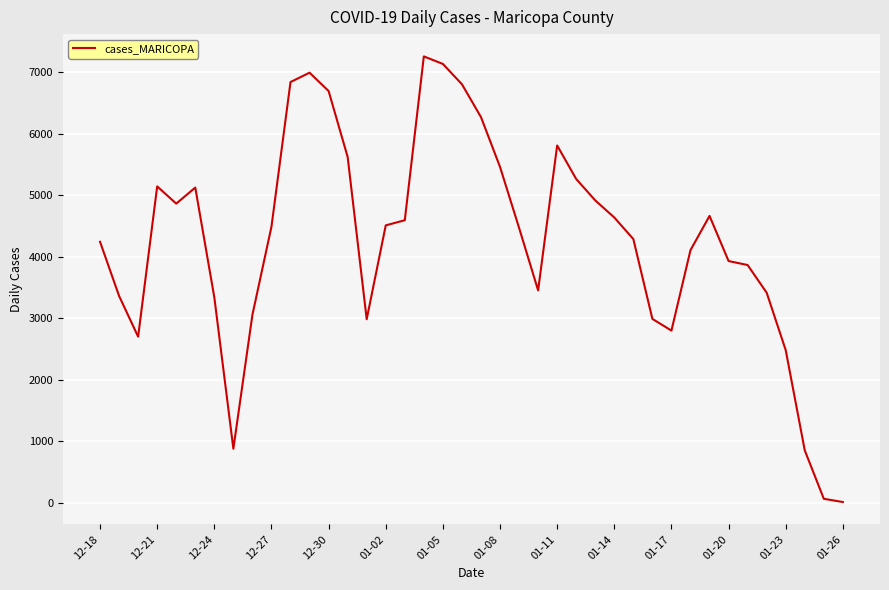

What is the maximum value shown in the chart?

7256